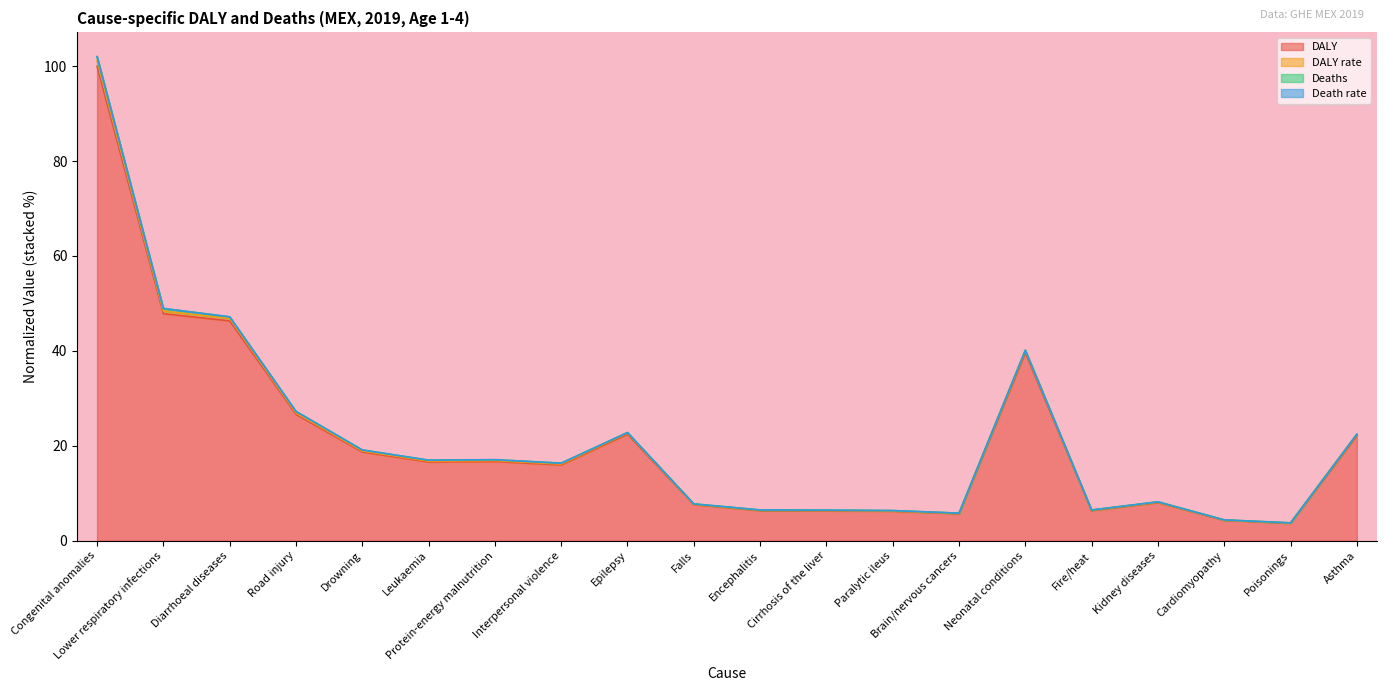

Is it true that DALY equals 14.9 at Diarrhoeal diseases?

False